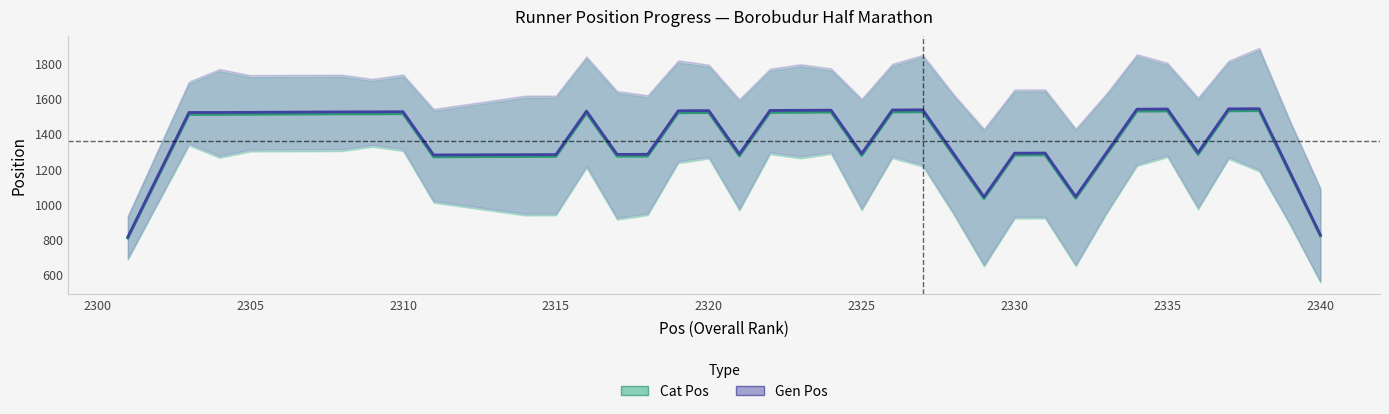

At how many categories does at least one series exceed 1383?

20